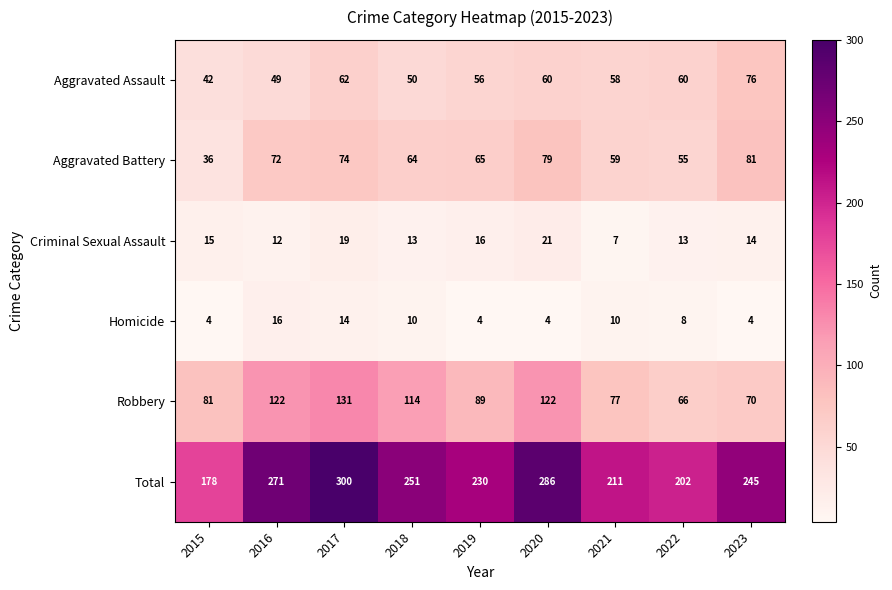

Which series has the largest total across all categories?

Total